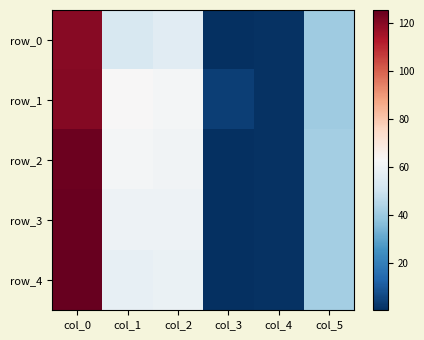

Count the number of data series in this chart.

5